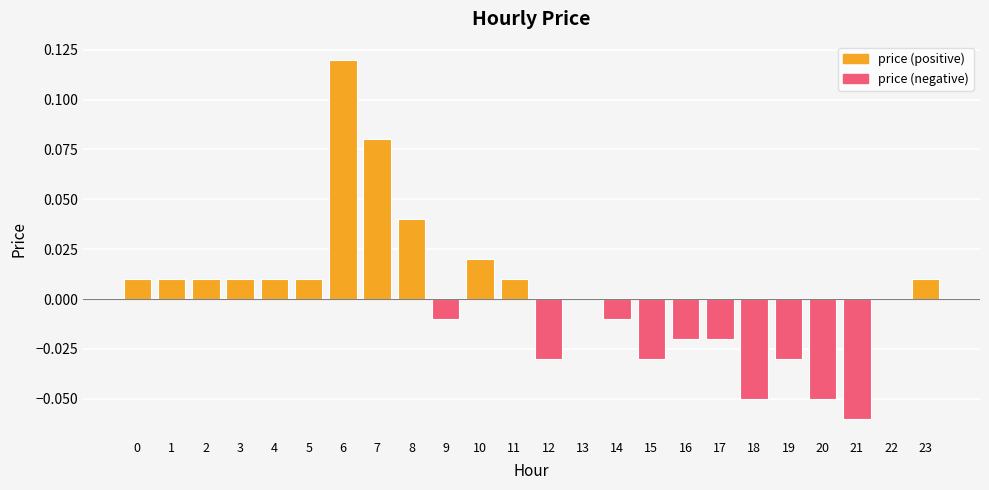

List the labels in order of value, smallest first.

21, 18, 20, 12, 15, 19, 16, 17, 9, 14, 13, 22, 0, 1, 2, 3, 4, 5, 11, 23, 10, 8, 7, 6